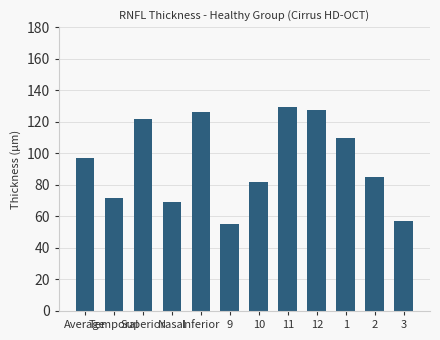

What is the average value?

94.3